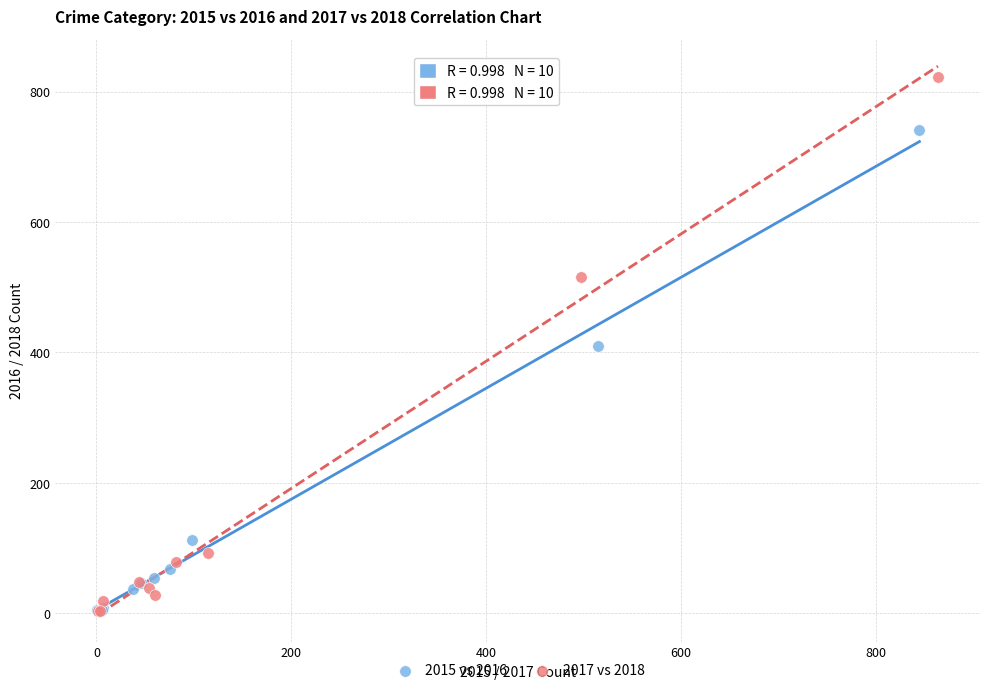

Which series has the largest Y range (max minus min)?

2017 vs 2018